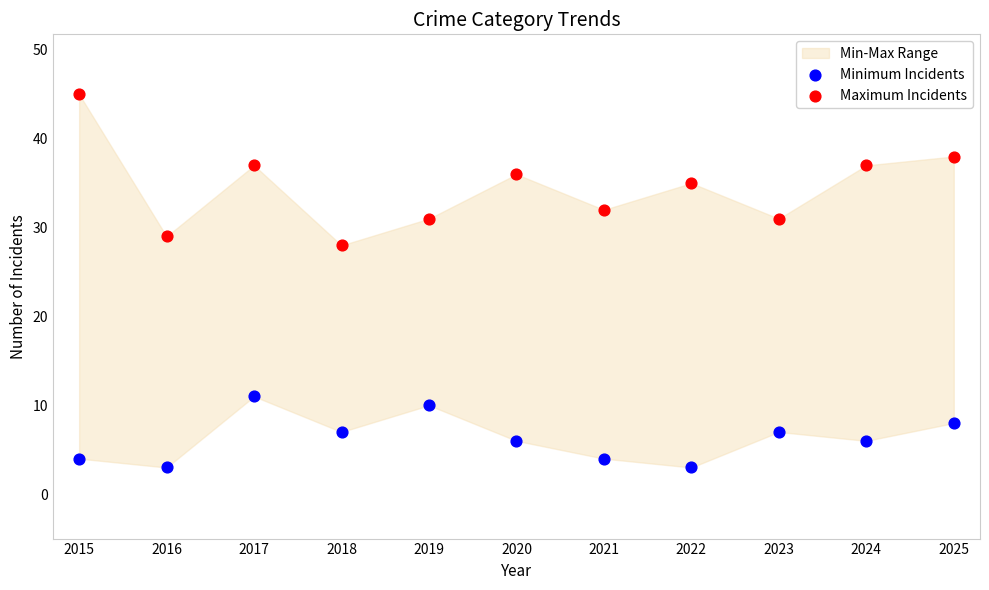

Across all series, what Y value is closest to 24?

28